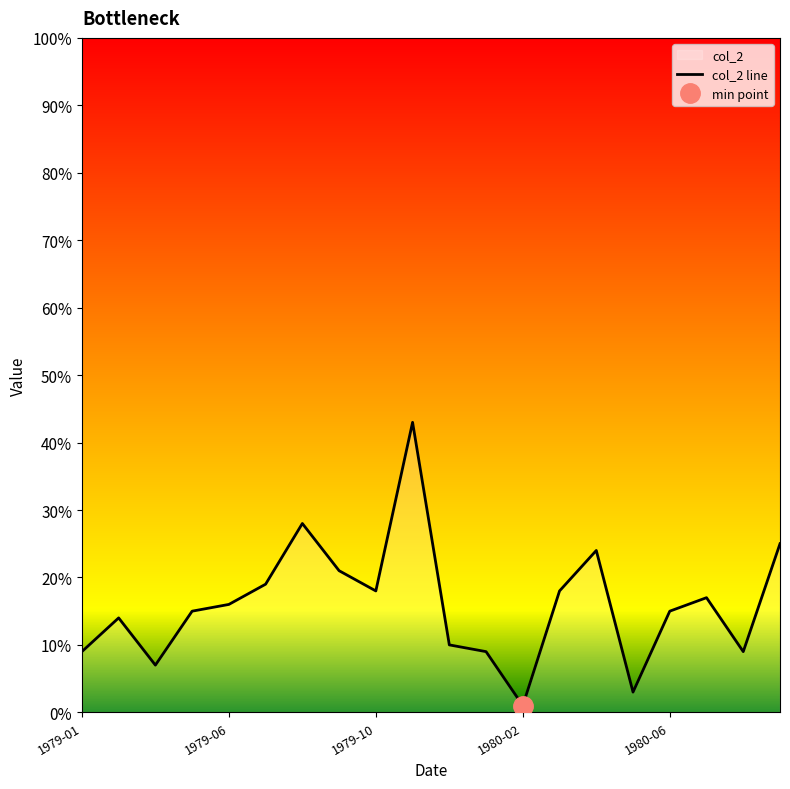

How many lines are shown in the chart?

1